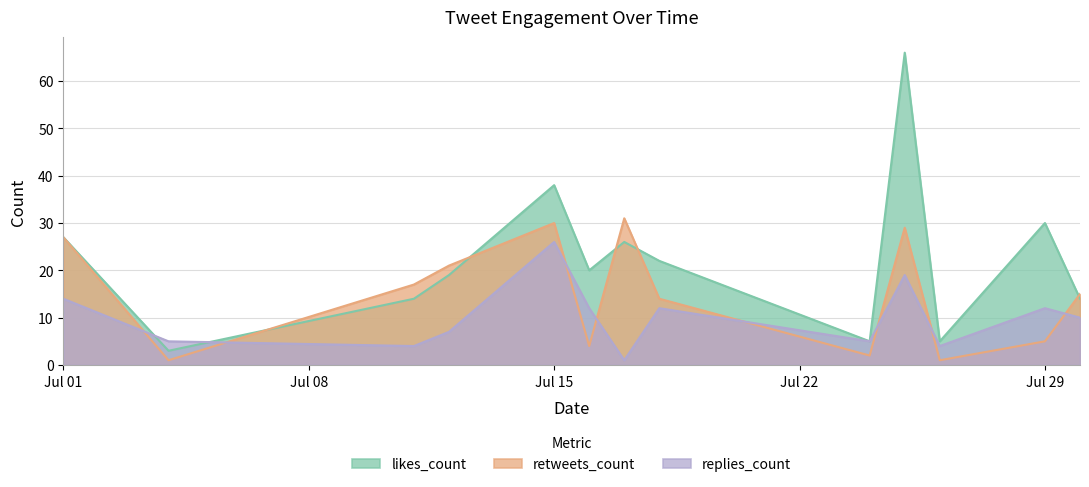

What is the sum of all likes_count values?

289